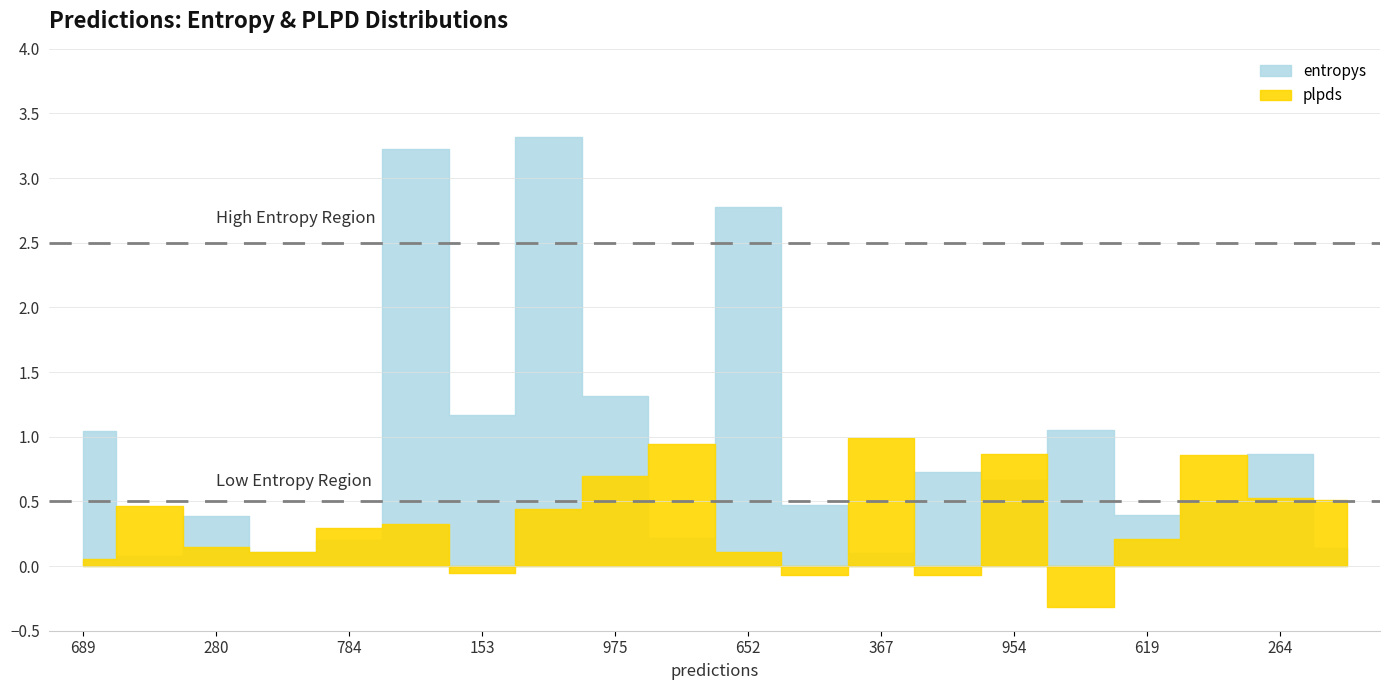

Where is the first local maximum for plpds?

996